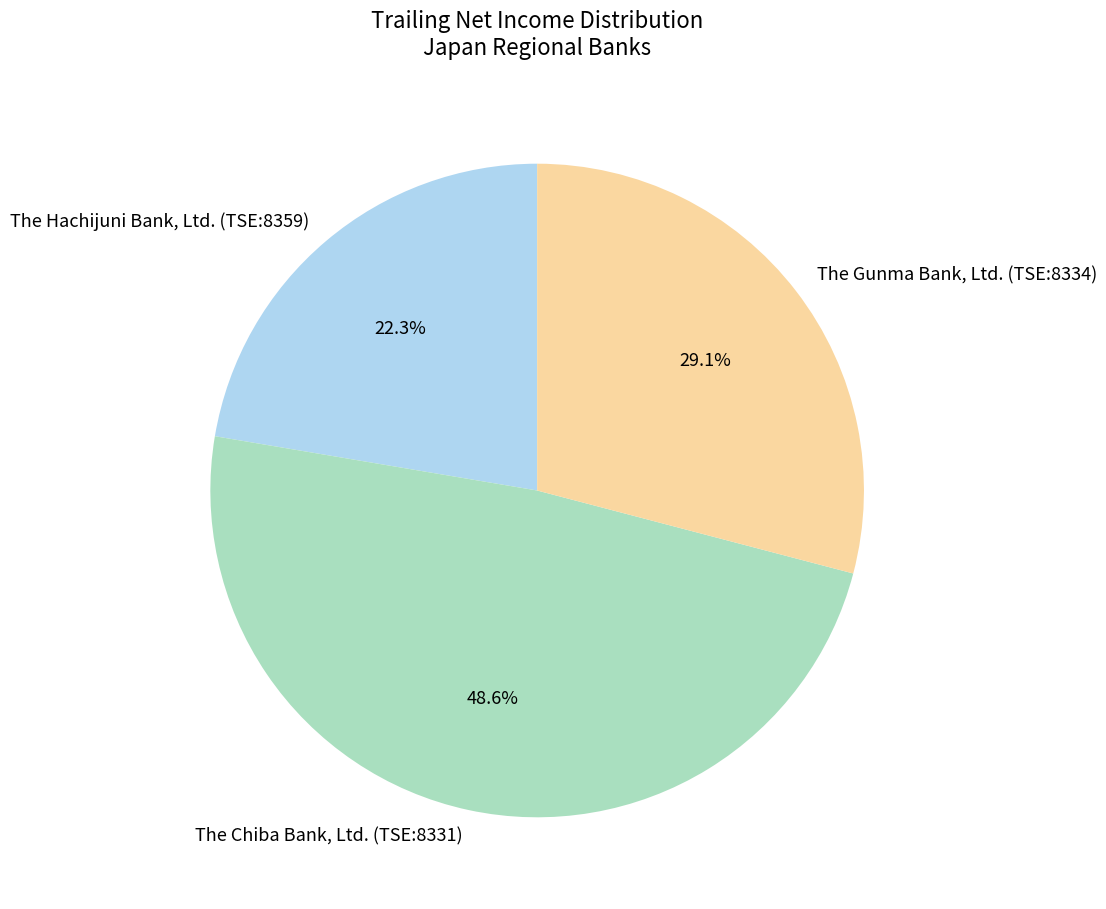

Rank the categories by value from lowest to highest.

The Hachijuni Bank, Ltd. (TSE:8359), The Gunma Bank, Ltd. (TSE:8334), The Chiba Bank, Ltd. (TSE:8331)